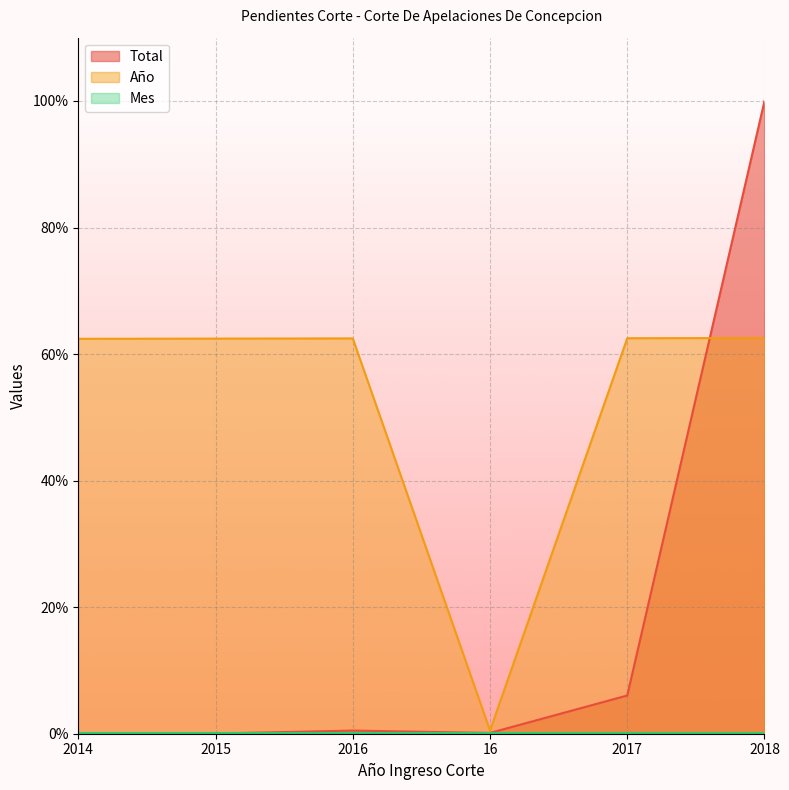

Does the chart display data point markers on the line(s)?

No